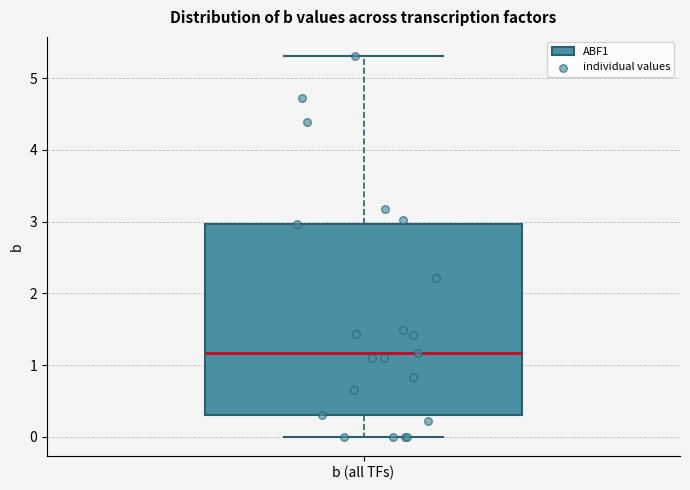

Read this box plot against the y-axis: the position of the median line, the range covered by the box, and the ends of both whiskers. The values are not printed on the chart, so give them approximately, as read against the axis.

median 1.2, box 0.3 to 3.0, whiskers 0.0 to 5.3